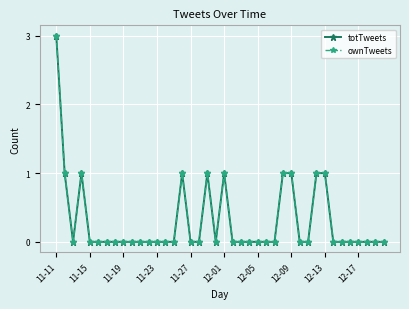

List the series in order of their peak value, lowest first.

totTweets, ownTweets